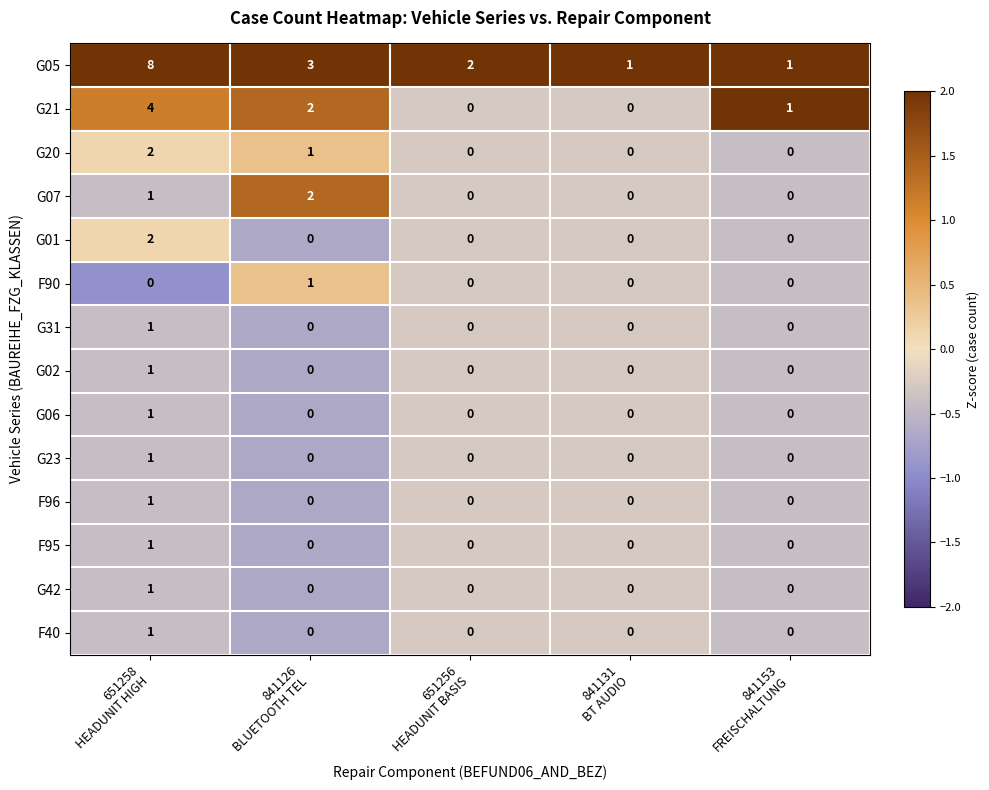

What is the difference between the maximum and minimum values in the G05 series?

7